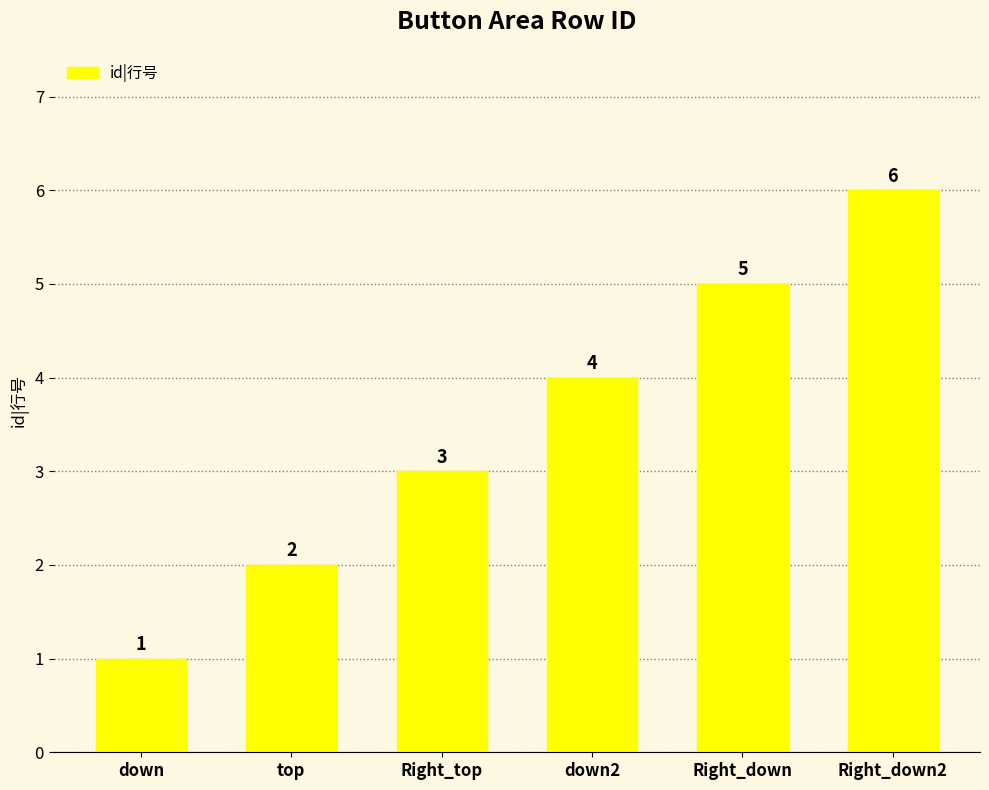

What is the label of the 4th bar from the left?

down2